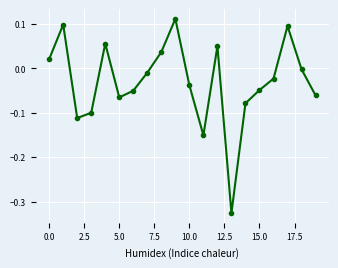

True or false: there are more than 0 points higher than both neighbors.

True